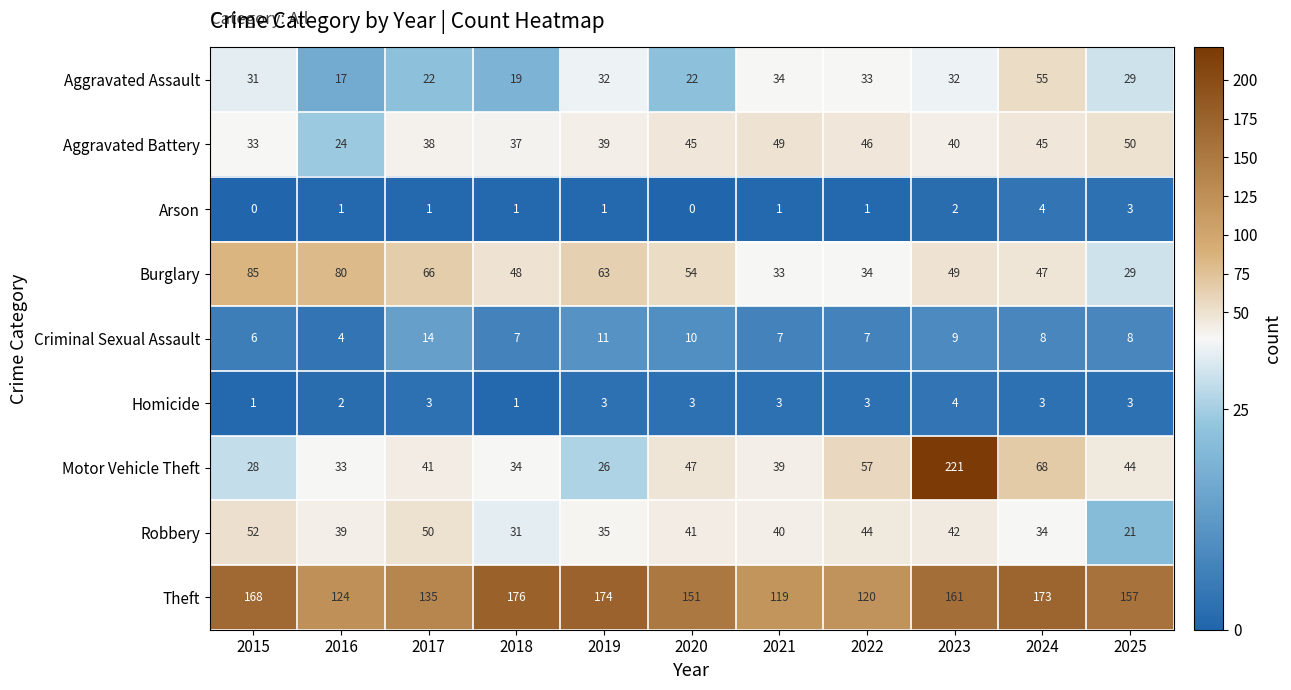

What is the maximum value shown in the chart?

221